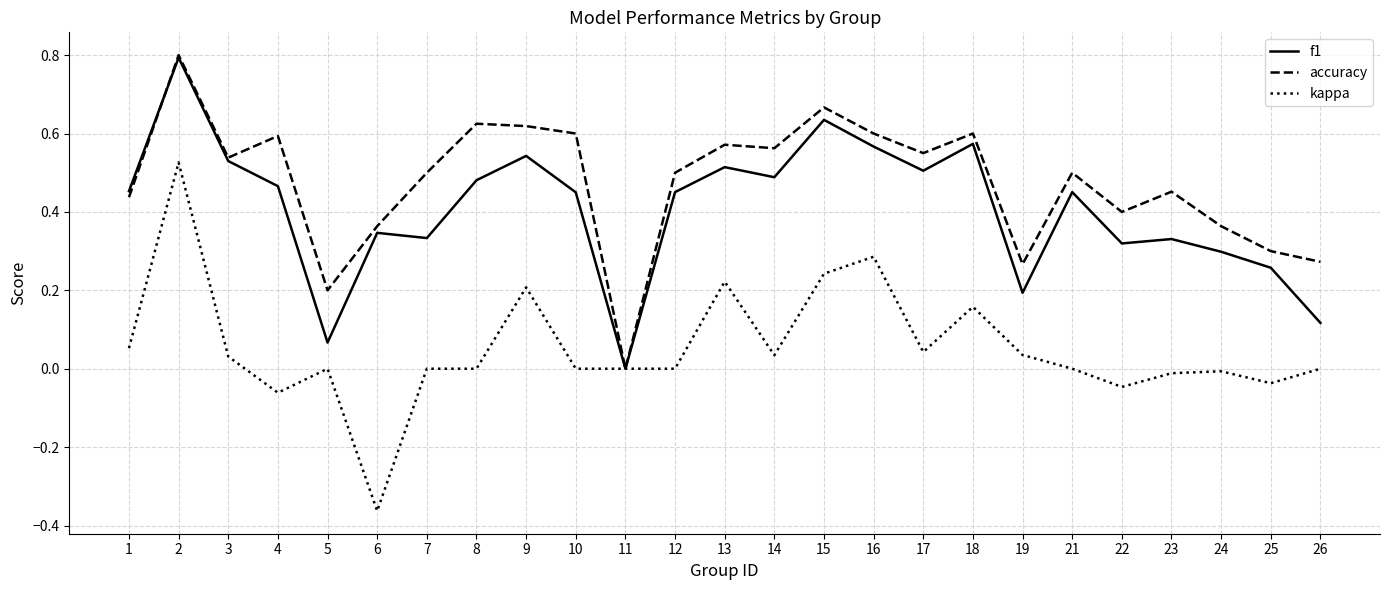

At which category is the sum across all series the highest?

2